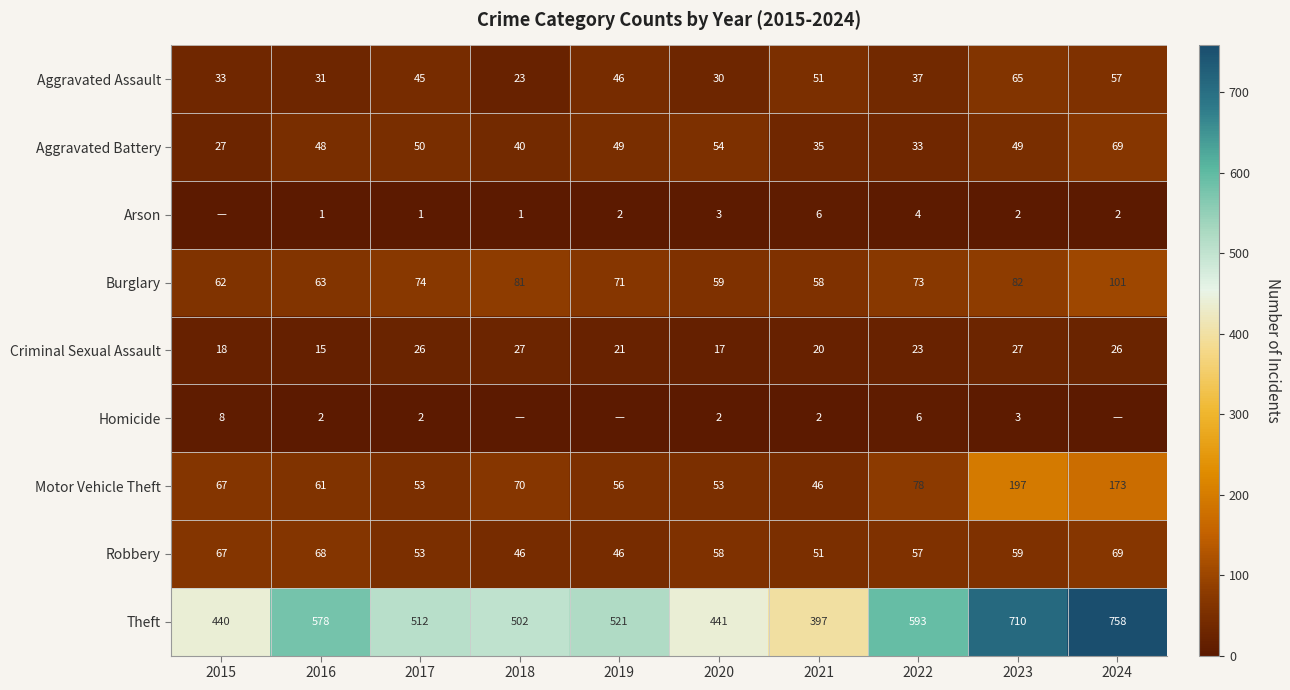

List the labels in order of Burglary value, smallest first.

2021, 2020, 2015, 2016, 2019, 2022, 2017, 2018, 2023, 2024